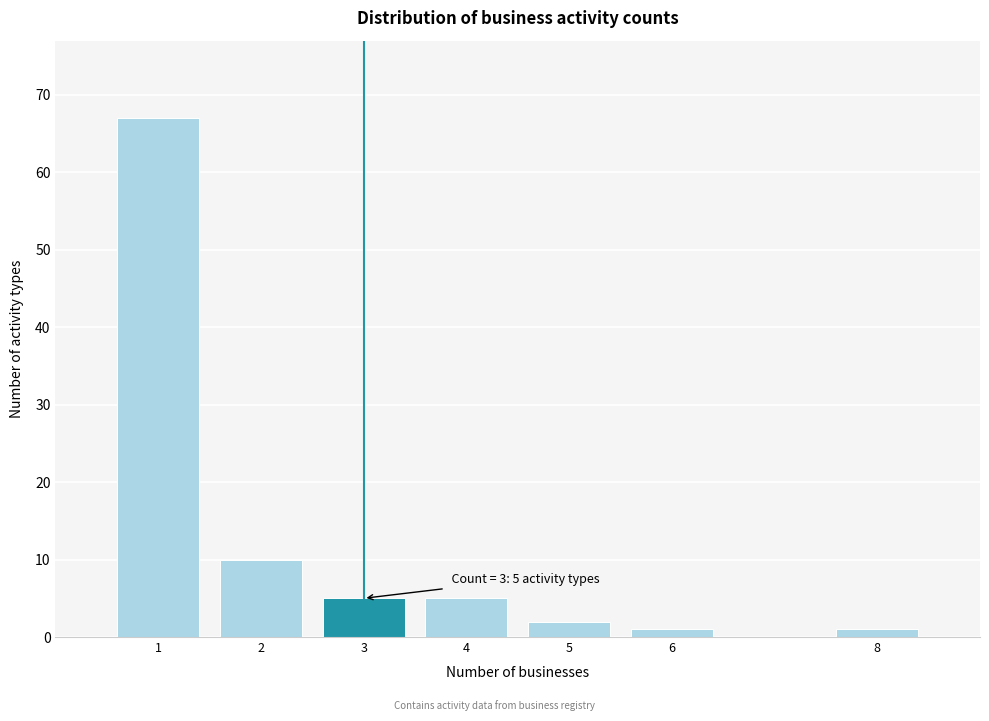

Reading left to right, list all the values displayed in this chart.

67	10	5	5	2	1	1